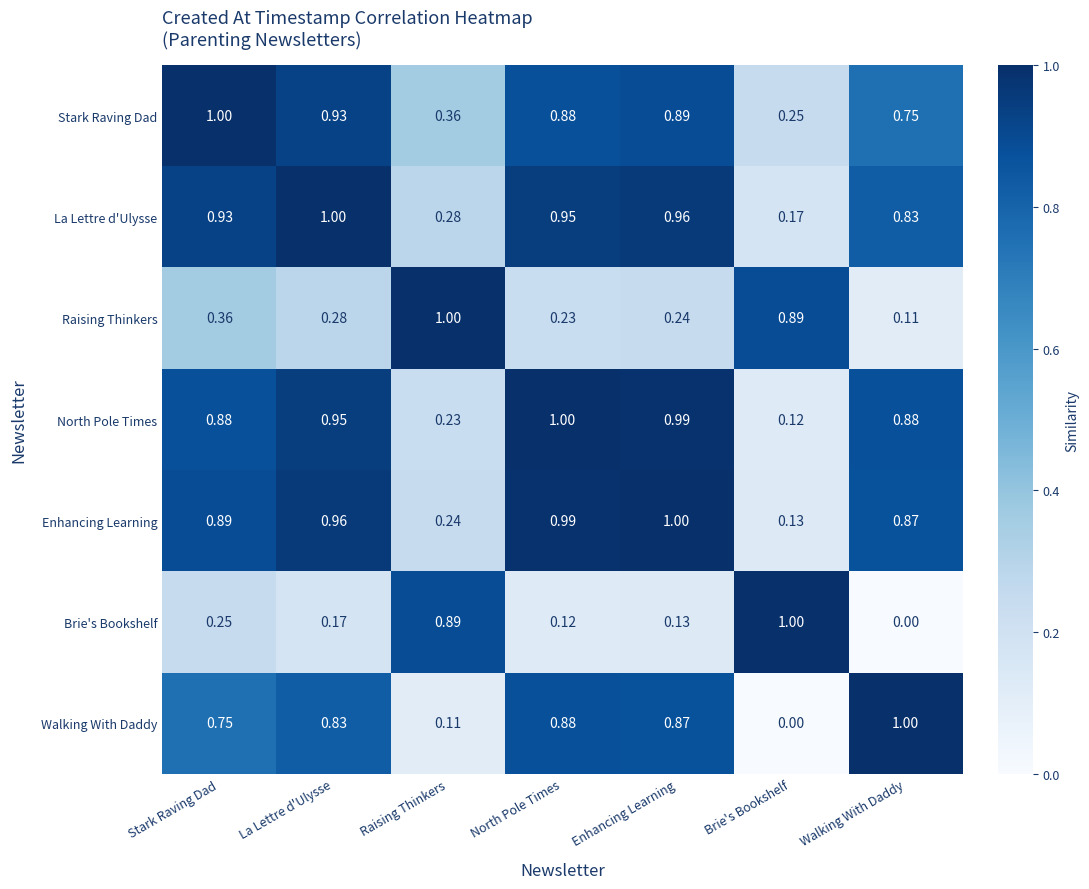

Which category has the lowest value in the Raising Thinkers series?

Walking With Daddy